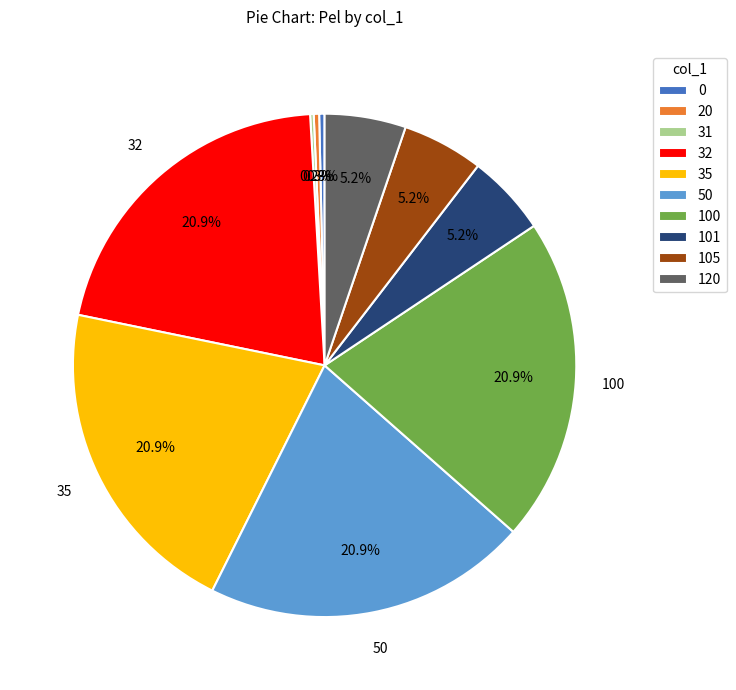

Is the sum of 101 and 0 greater than half?

No